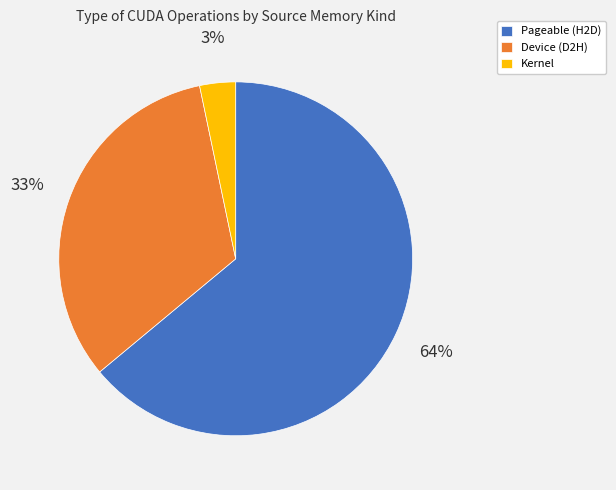

Approximately how many times larger is the value at Device (D2H) compared to Pageable (H2D)?

0.5